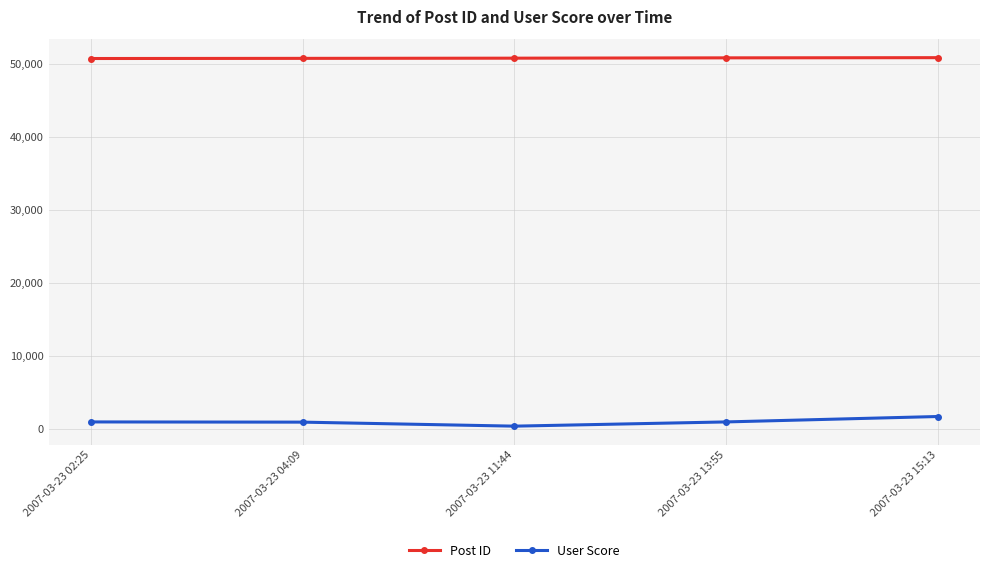

Count the number of categories in the chart.

5